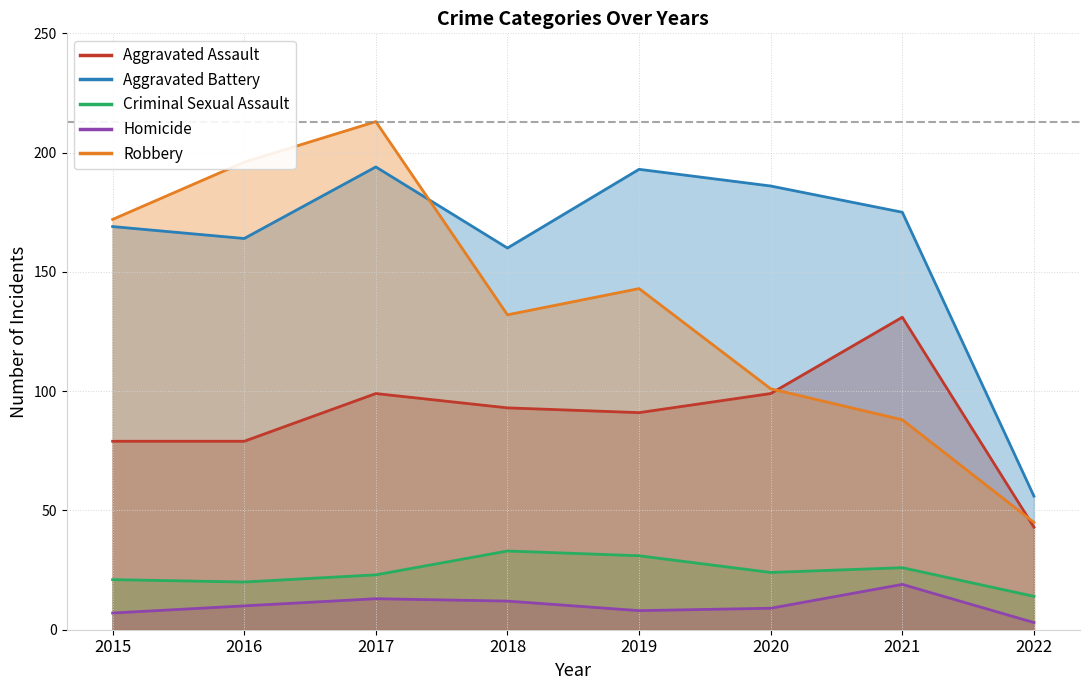

At which category is the sum across all series the highest?

2017